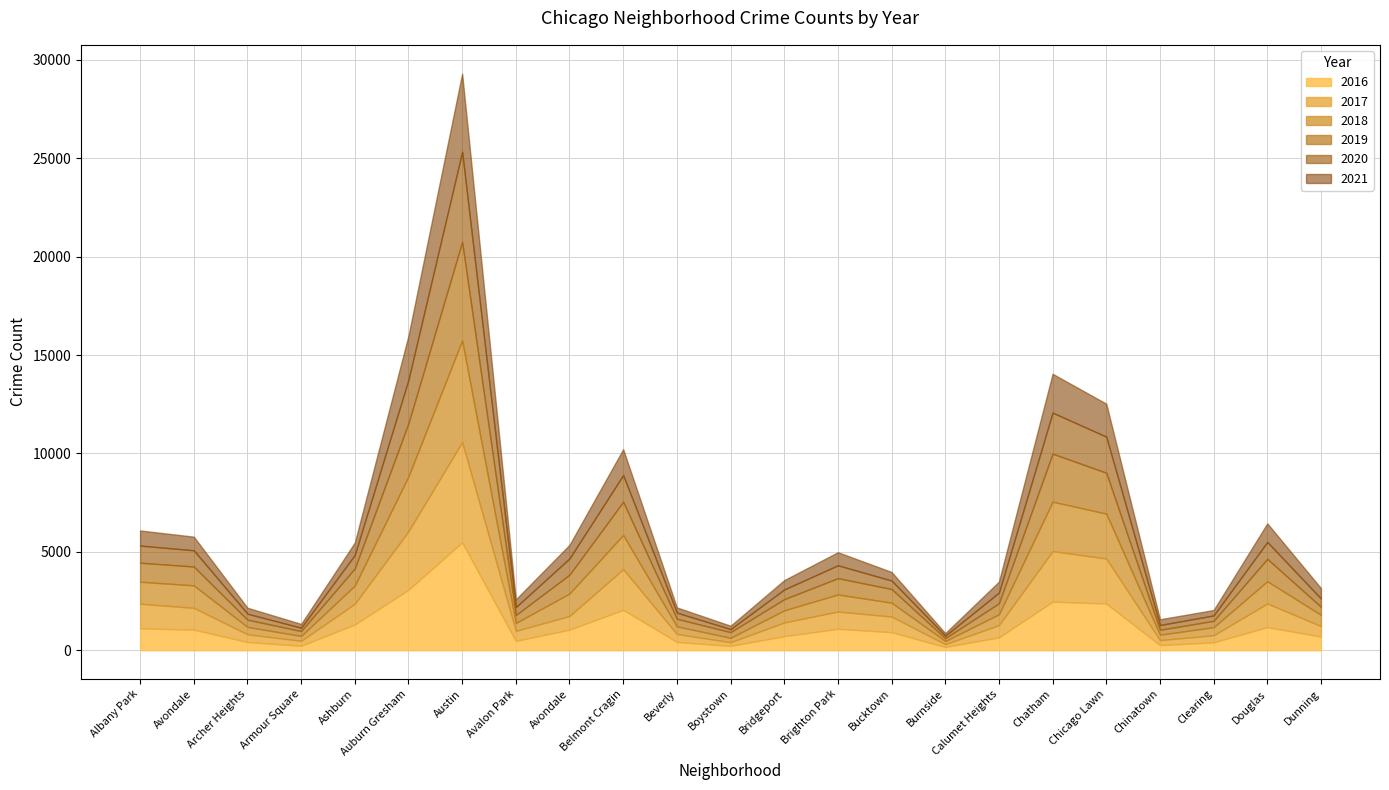

How many series are shown in this chart?

6